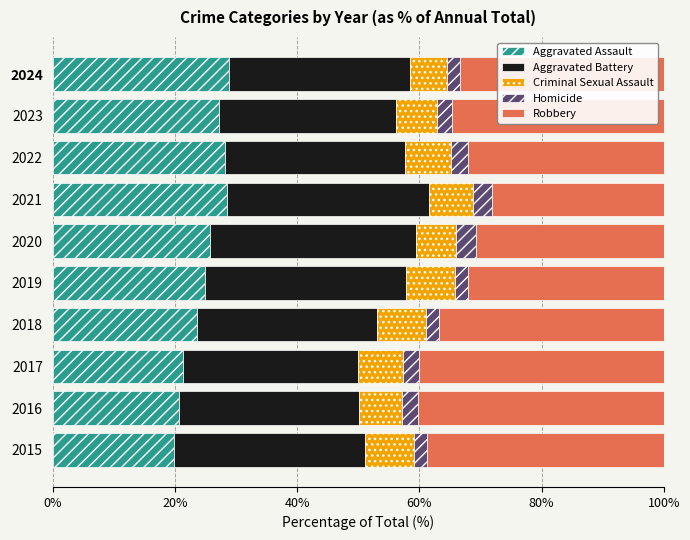

What is the difference between the Aggravated Assault values at 2015 and 2020?

5.9